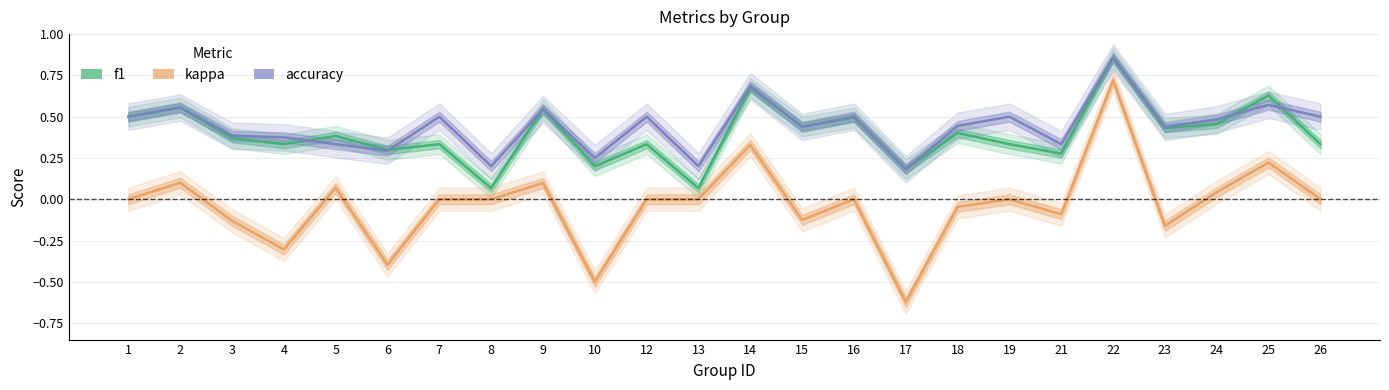

Is the value of f1 at 10 greater than the value of accuracy at 26?

No